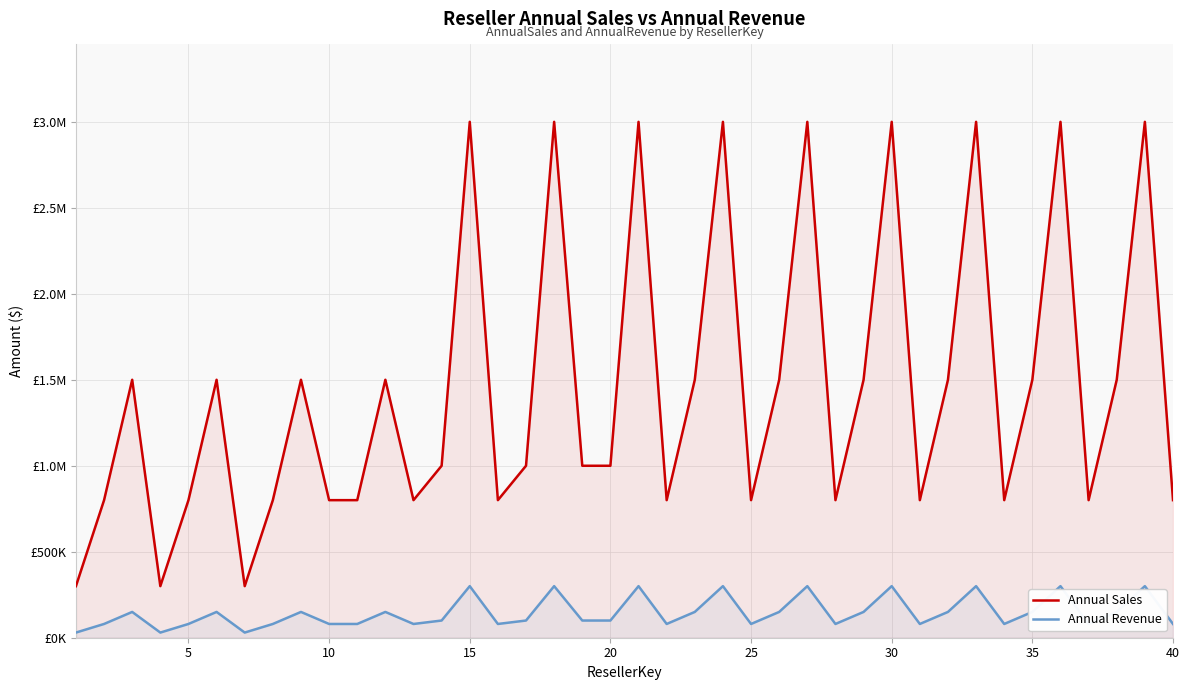

At how many categories does at least one series exceed 1851420?

9